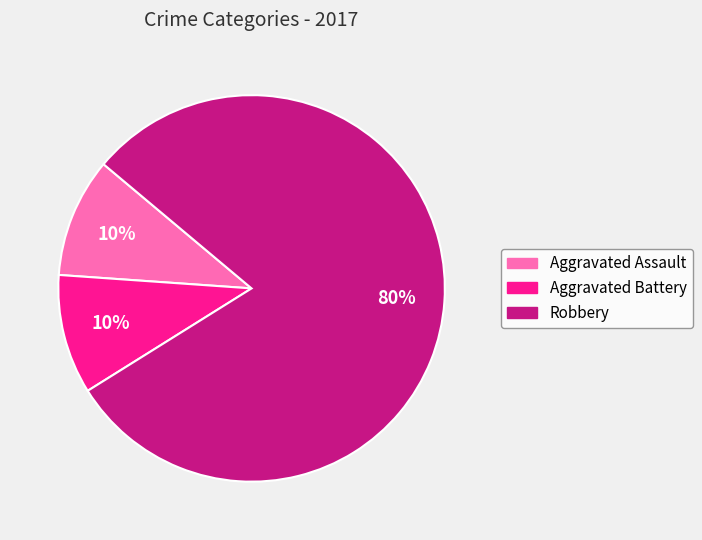

Combined, do Aggravated Battery and Robbery account for over 50%?

Yes